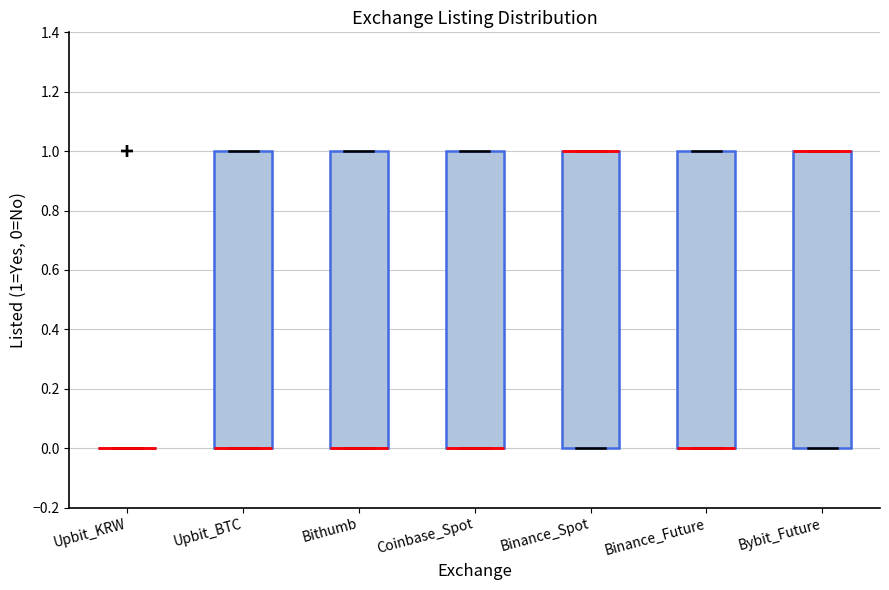

Reading left to right, read every box against the y-axis: the position of its median line, the range the box covers, and the ends of its whiskers. The values are not printed on the chart, so give them approximately, as read against the axis.

Upbit_KRW: box collapsed to a line at 0, whiskers 0 to 0
Upbit_BTC: median 0 (drawn on the box's lower edge), box 0 to 1, whiskers 0 to 1
Bithumb: median 0 (drawn on the box's lower edge), box 0 to 1, whiskers 0 to 1
Coinbase_Spot: median 0 (drawn on the box's lower edge), box 0 to 1, whiskers 0 to 1
Binance_Spot: median 1 (drawn on the box's upper edge), box 0 to 1, whiskers 0 to 1
Binance_Future: median 0 (drawn on the box's lower edge), box 0 to 1, whiskers 0 to 1
Bybit_Future: median 1 (drawn on the box's upper edge), box 0 to 1, whiskers 0 to 1